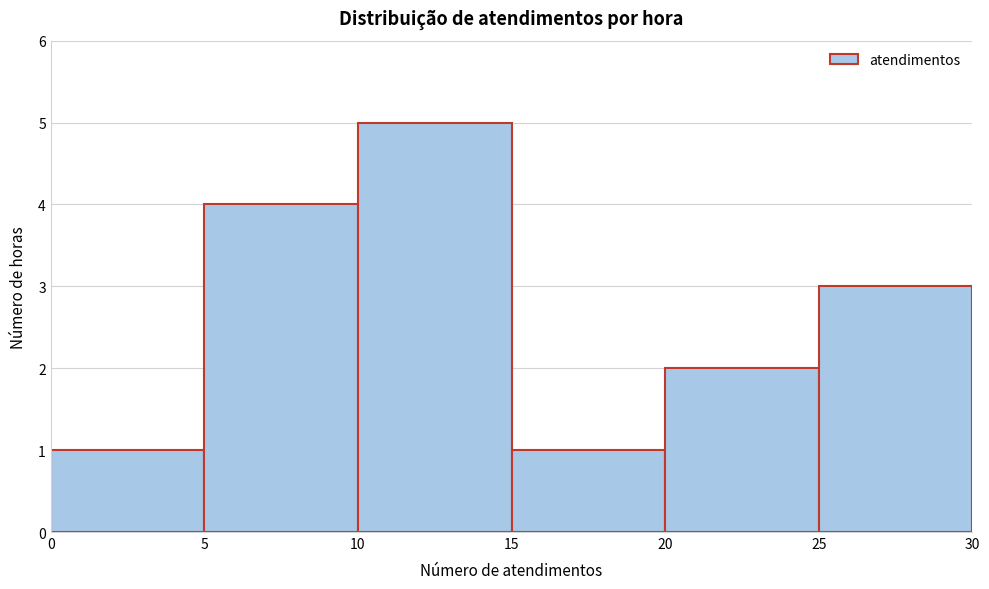

Which range on the x-axis has the tallest bar?

10 to 15